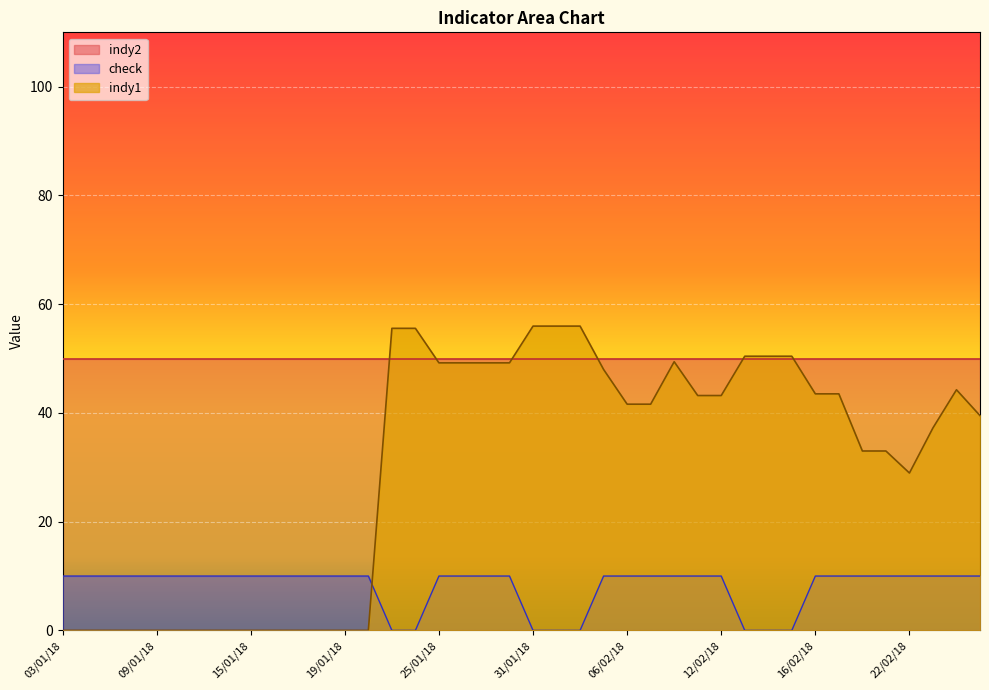

Reading left to right, what are all the values shown in this chart?

indy1: 03/01/18=0.0	04/01/18=0.0	05/01/18=0.0	08/01/18=0.0	09/01/18=0.0	10/01/18=0.0	11/01/18=0.0	12/01/18=0.0	15/01/18=0.0	16/01/18=0.0	17/01/18=0.0	18/01/18=0.0	19/01/18=0.0	22/01/18=0.0	23/01/18=55.6	24/01/18=55.6	25/01/18=49.2	26/01/18=49.2	29/01/18=49.2	30/01/18=49.2	31/01/18=56.0	01/02/18=56.0	02/02/18=56.0	05/02/18=48.0	06/02/18=41.6	07/02/18=41.6	08/02/18=49.4	09/02/18=43.2	12/02/18=43.2	13/02/18=50.4	14/02/18=50.4	15/02/18=50.4	16/02/18=43.5	19/02/18=43.5	20/02/18=33.0	21/02/18=33.0	22/02/18=28.9	23/02/18=37.2	26/02/18=44.3	27/02/18=39.5
check: 03/01/18=10.0	04/01/18=10.0	05/01/18=10.0	08/01/18=10.0	09/01/18=10.0	10/01/18=10.0	11/01/18=10.0	12/01/18=10.0	15/01/18=10.0	16/01/18=10.0	17/01/18=10.0	18/01/18=10.0	19/01/18=10.0	22/01/18=10.0	23/01/18=0.0	24/01/18=0.0	25/01/18=10.0	26/01/18=10.0	29/01/18=10.0	30/01/18=10.0	31/01/18=0.0	01/02/18=0.0	02/02/18=0.0	05/02/18=10.0	06/02/18=10.0	07/02/18=10.0	08/02/18=10.0	09/02/18=10.0	12/02/18=10.0	13/02/18=0.0	14/02/18=0.0	15/02/18=0.0	16/02/18=10.0	19/02/18=10.0	20/02/18=10.0	21/02/18=10.0	22/02/18=10.0	23/02/18=10.0	26/02/18=10.0	27/02/18=10.0